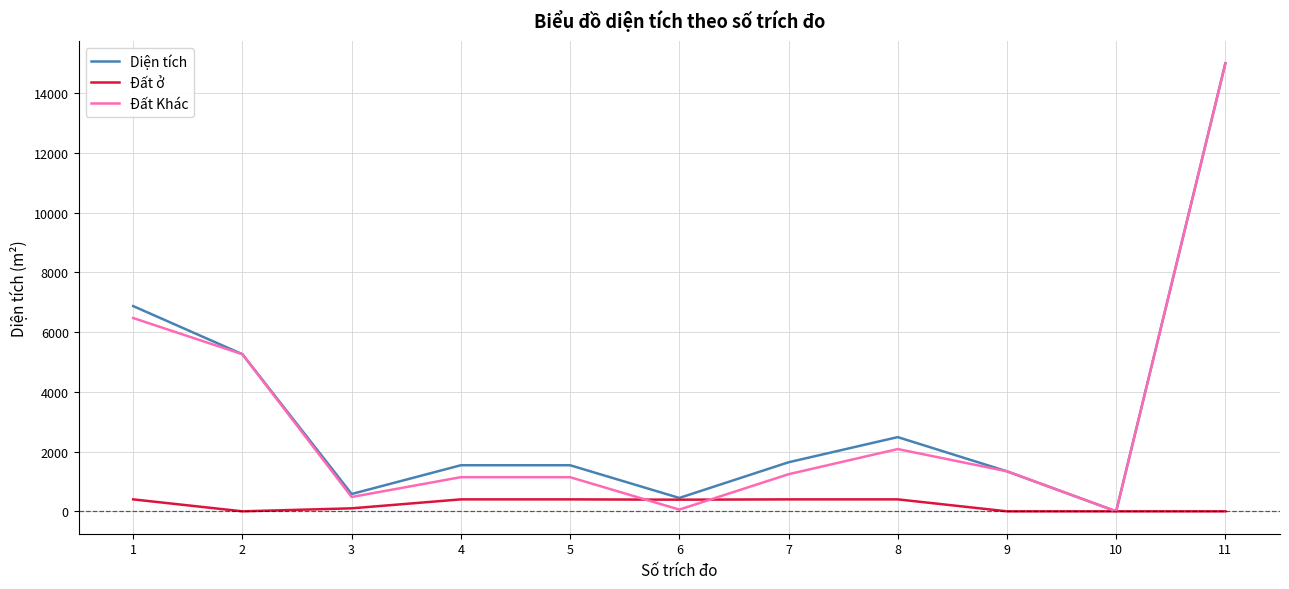

At how many categories does at least one series exceed 2358?

4